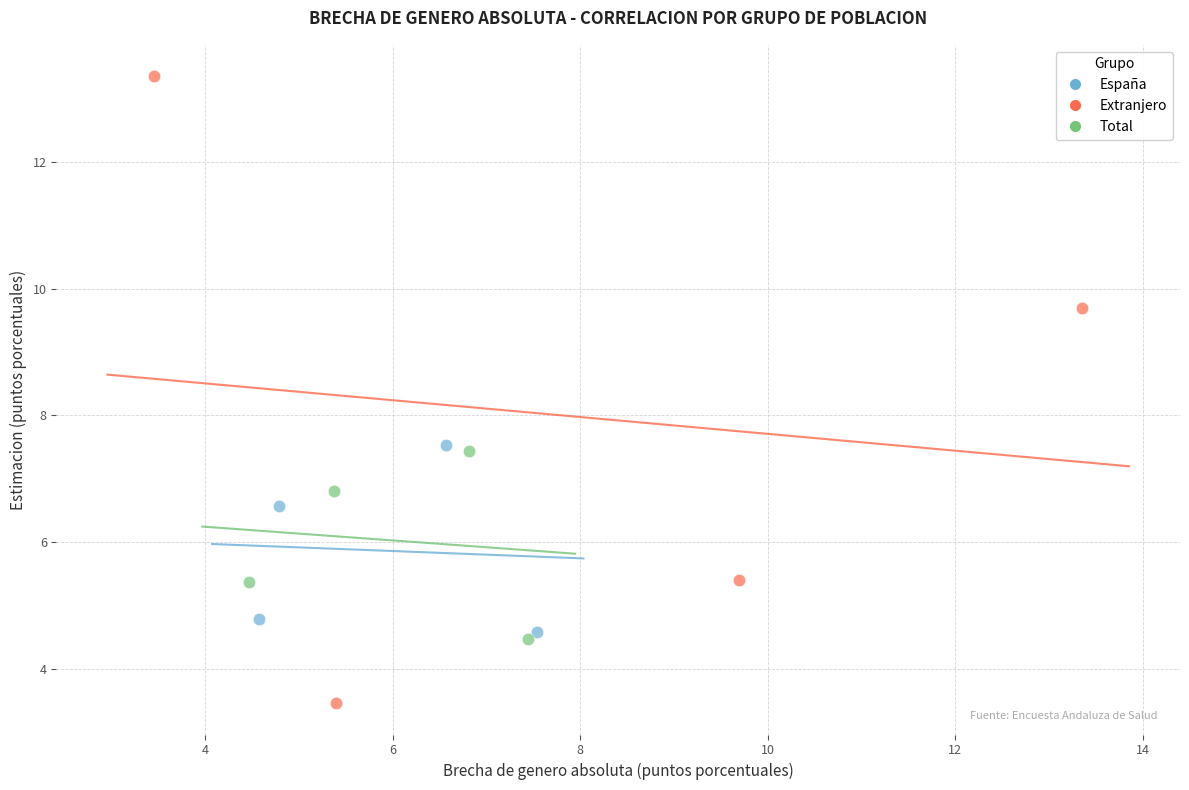

Which series reaches the minimum Y coordinate?

Extranjero